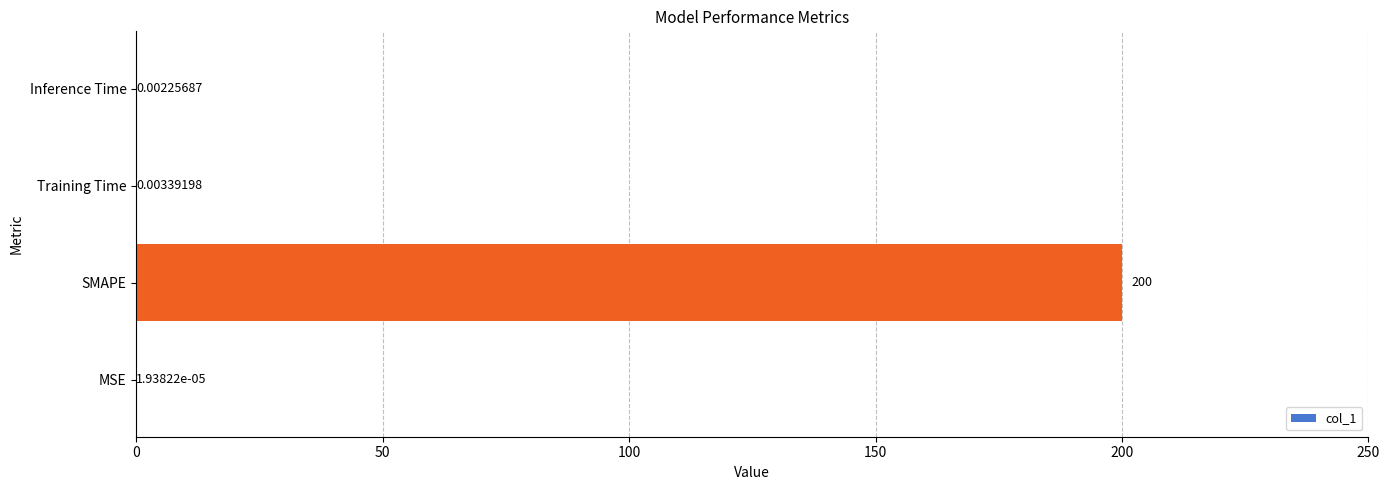

Which has a higher value, Training Time or MSE?

Training Time